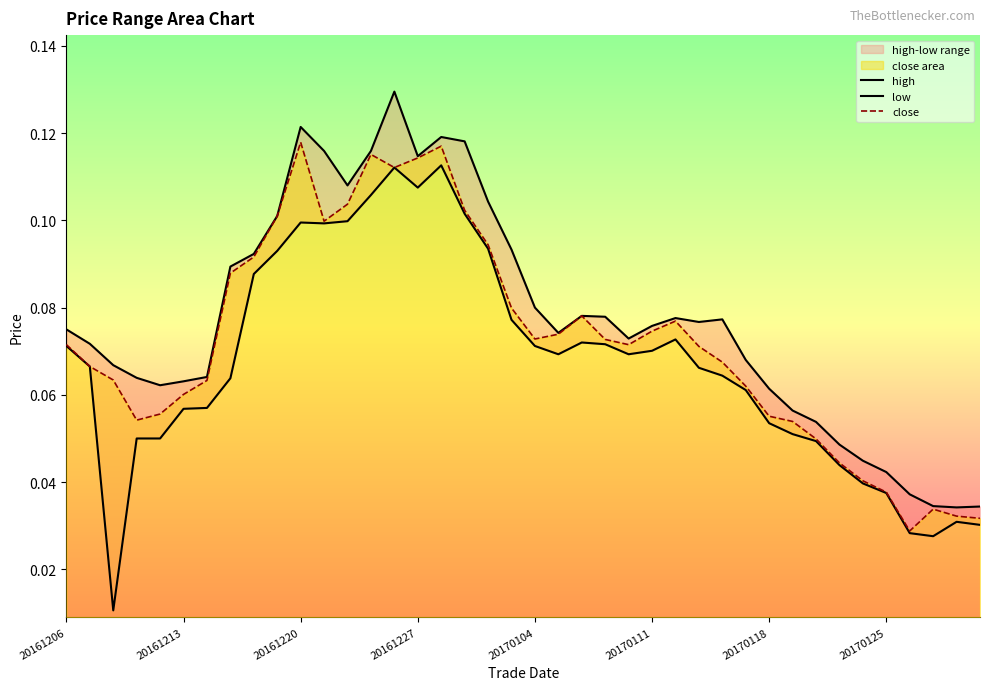

Is it true that close equals 0.1 at 28?

True